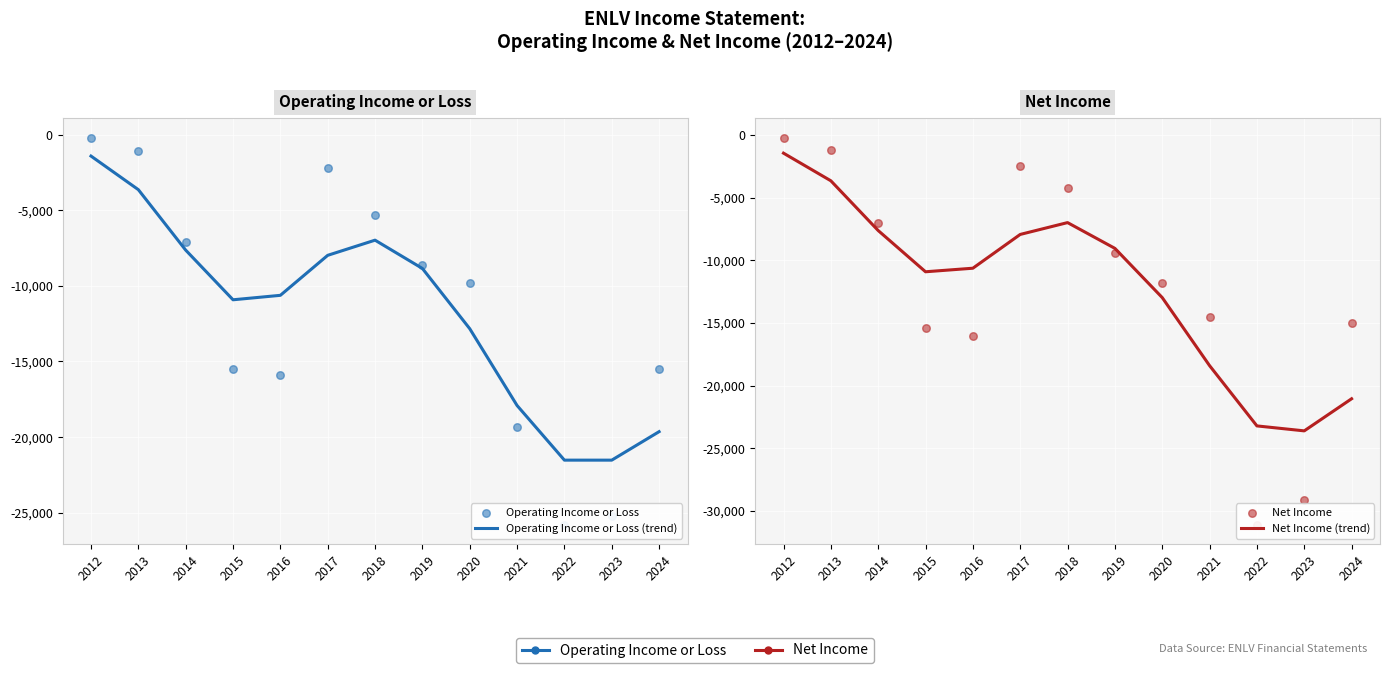

At how many categories does at least one series exceed -28444?

13